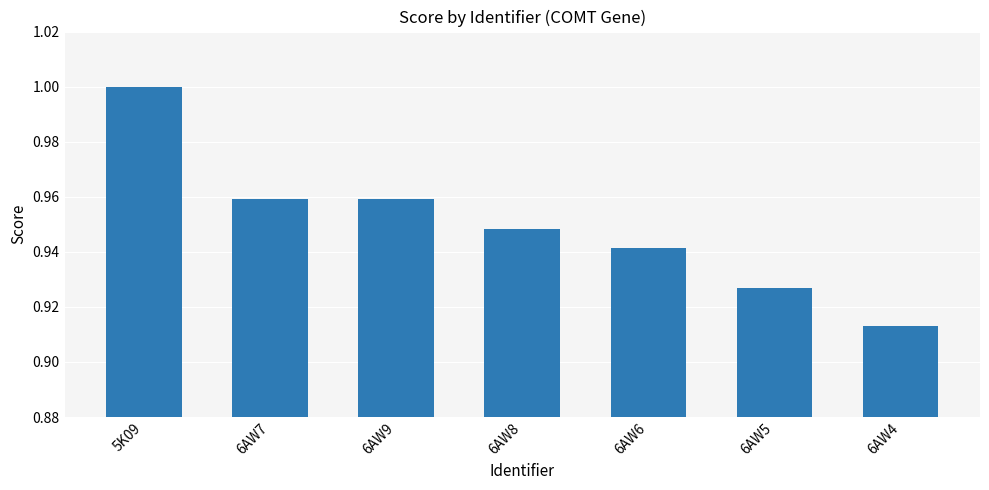

Is it true that the value at 5K09 is 1.0?

True